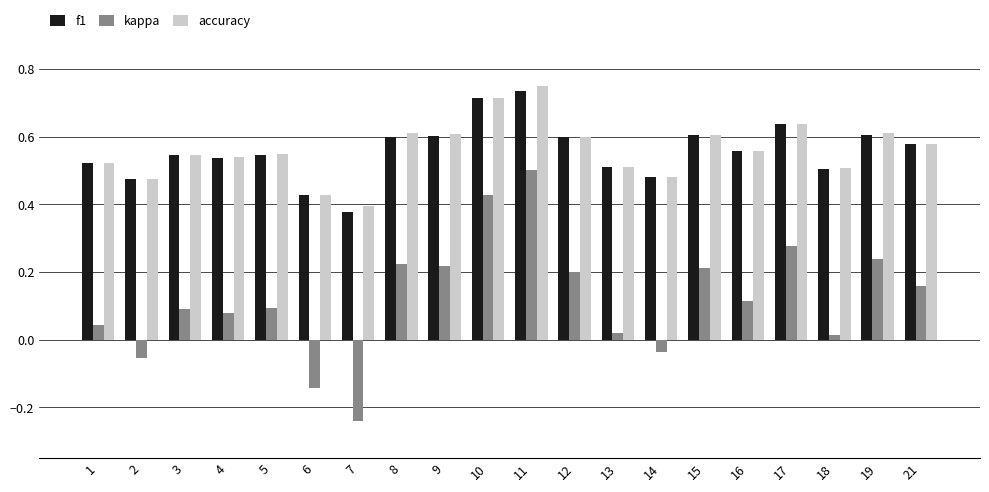

Is the value of accuracy at 14 greater than the value of kappa at 12?

Yes